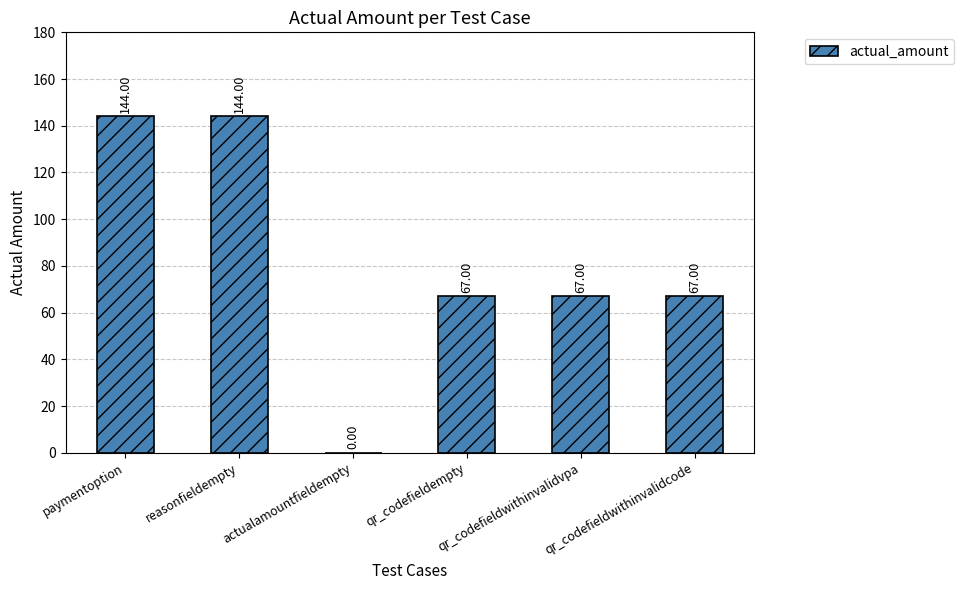

List the labels in order of value, smallest first.

actualamountfieldempty, qr_codefieldempty, qr_codefieldwithinvalidvpa, qr_codefieldwithinvalidcode, paymentoption, reasonfieldempty